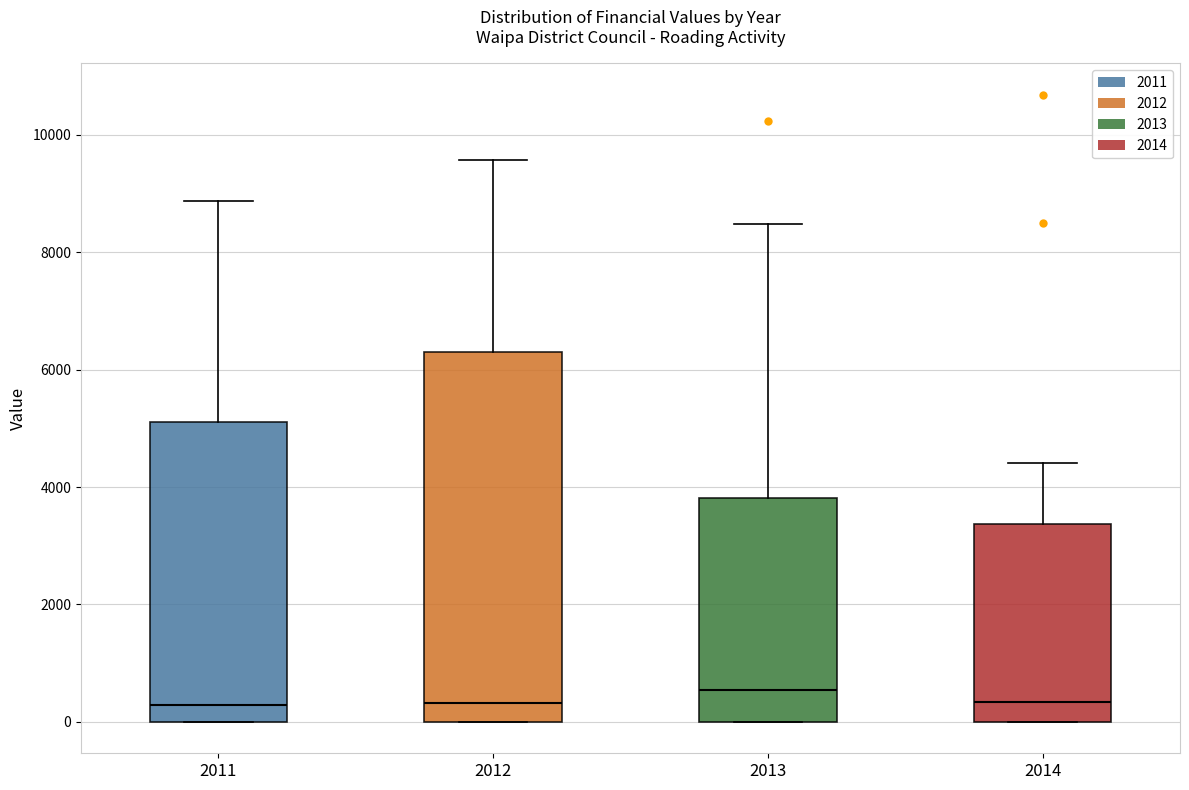

Reading left to right, read every box against the y-axis: the position of its median line, the range the box covers, and the ends of its whiskers. The values are not printed on the chart, so give them approximately, as read against the axis.

2011: median 200, box 0 to 5200, whiskers 0 to 8800
2012: median 400, box 0 to 6200, whiskers 0 to 9600
2013: median 600, box 0 to 3800, whiskers 0 to 8400
2014: median 400, box 0 to 3400, whiskers 0 to 4400